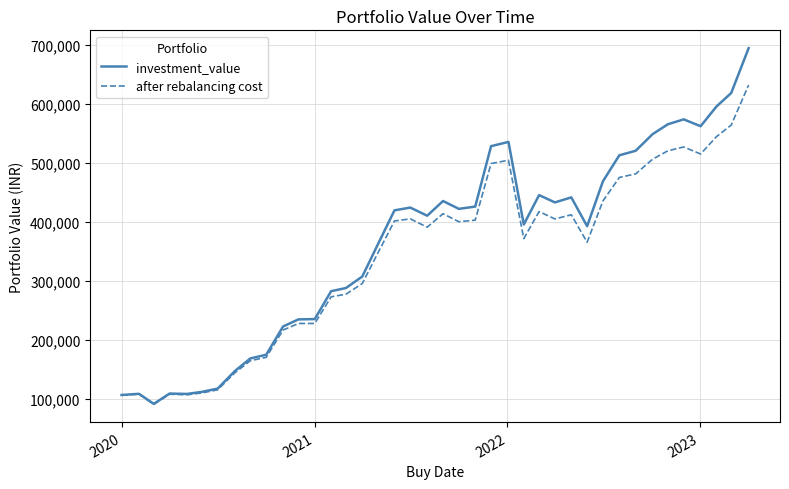

Which series has the largest range (max minus min)?

investment_value